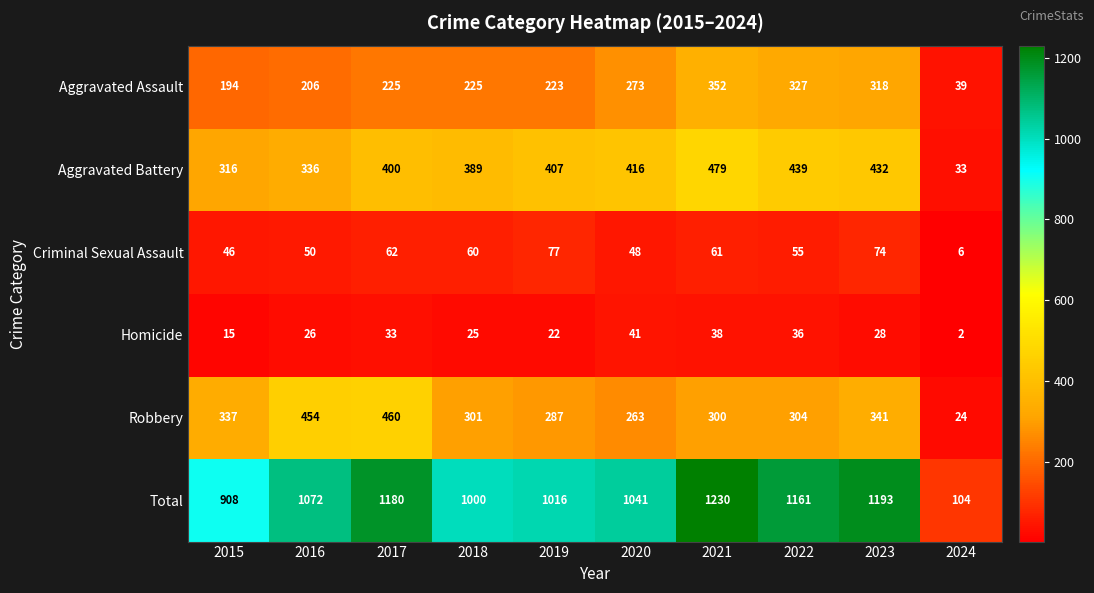

Which label corresponds to the smallest value in the chart?

2024